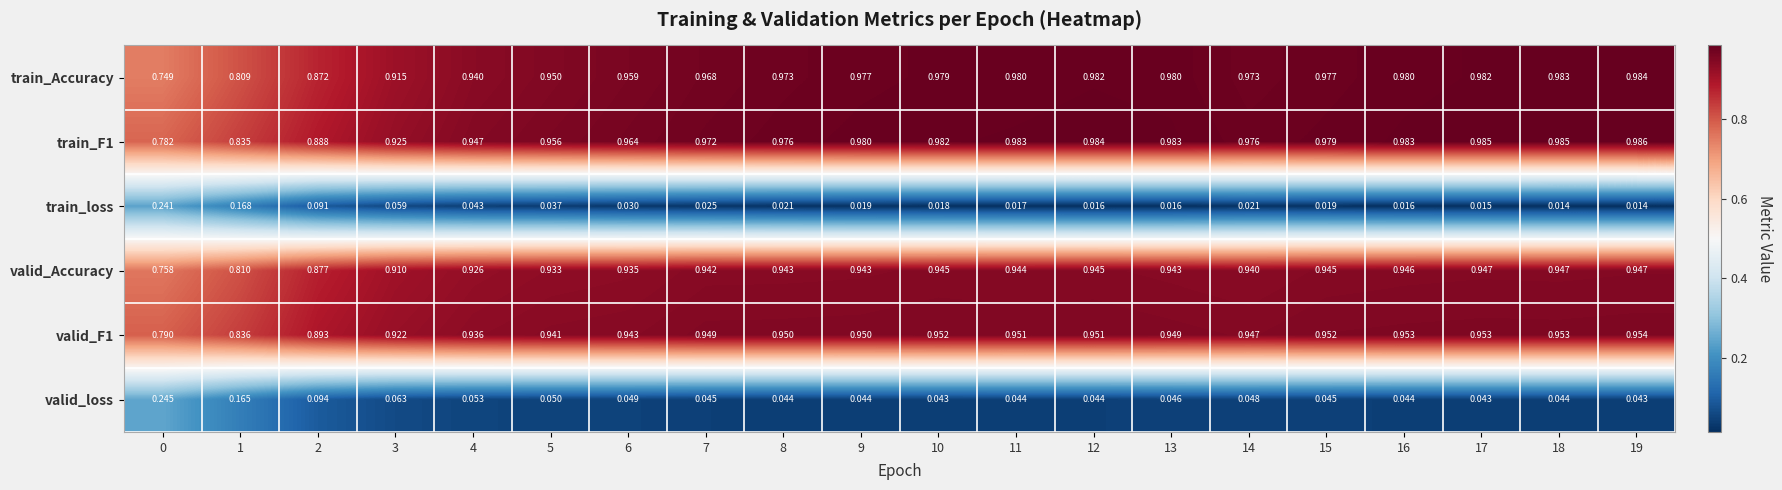

Rank the series by their maximum value, from lowest to highest.

train_loss, valid_loss, valid_Accuracy, valid_F1, train_Accuracy, train_F1